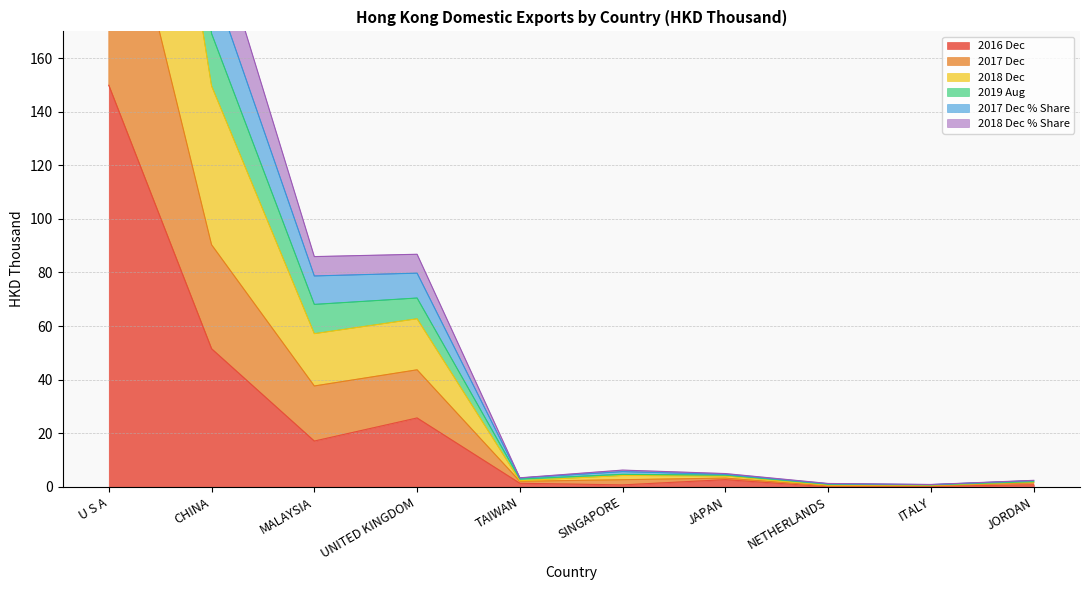

At which label is 201712_Share closest to 293?

CHINA